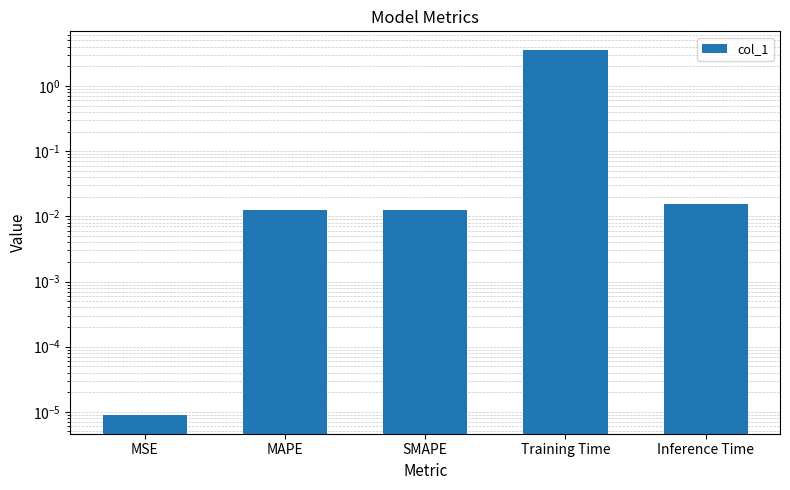

Are the bars horizontal?

No